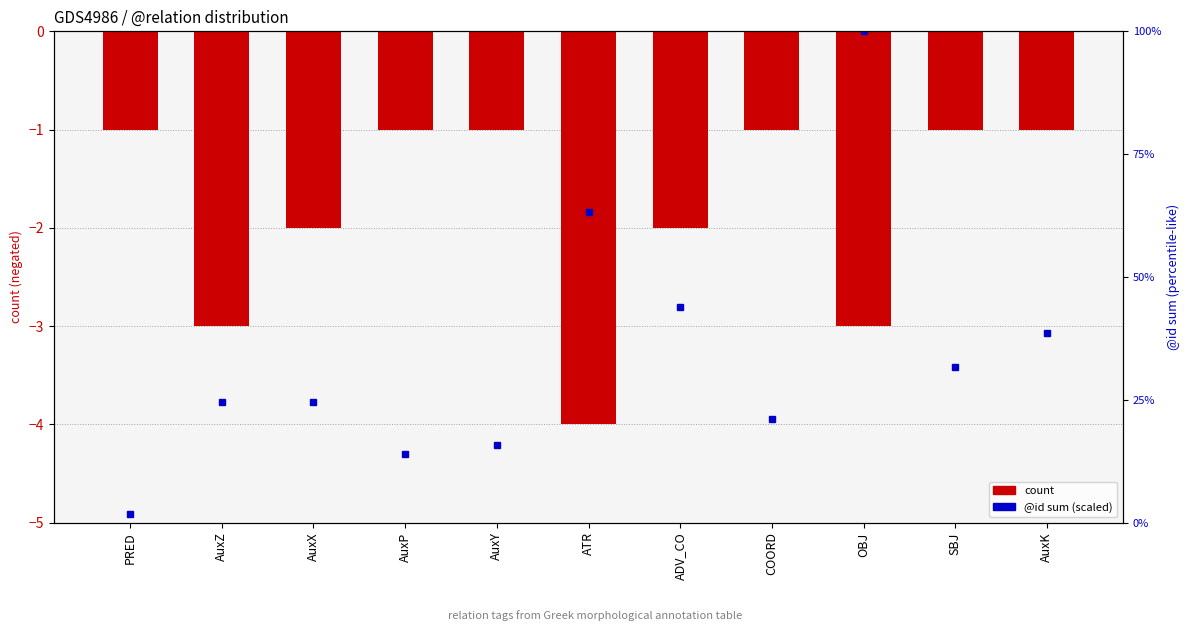

Which label corresponds to the largest value in the chart?

PRED